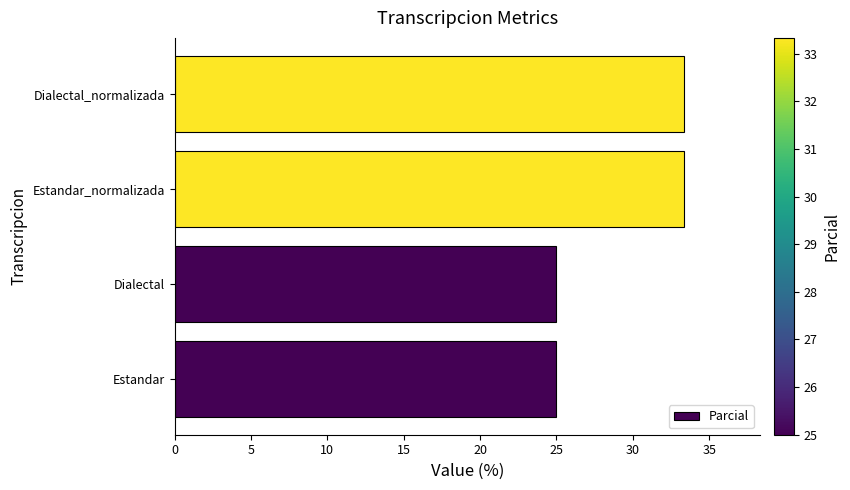

What is the greatest value displayed?

33.3